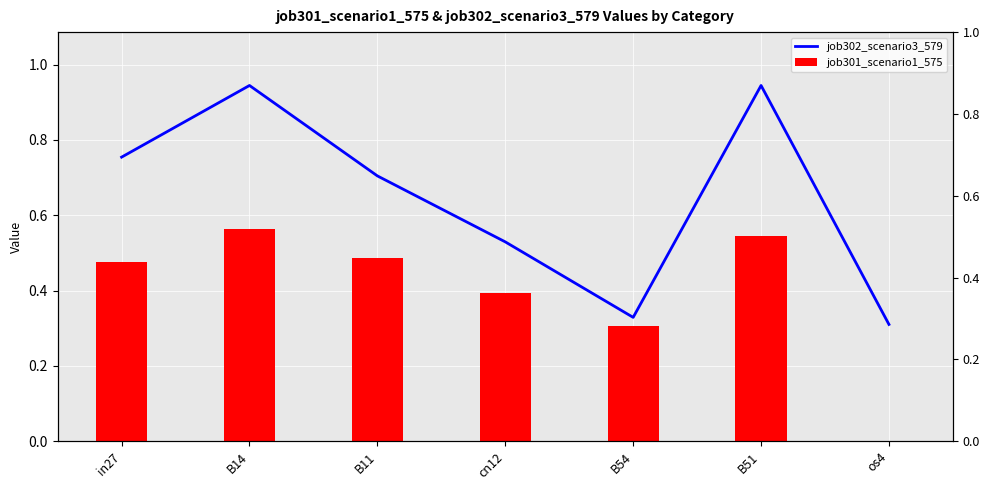

Which series changed the most between cn12 and B51?

job302_scenario3_579